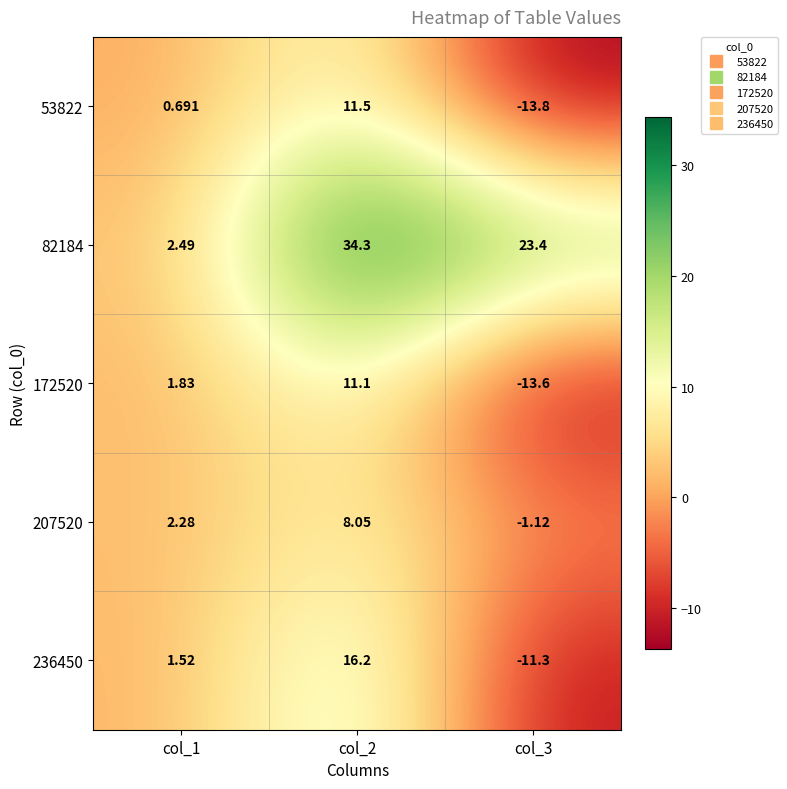

What is the smallest value displayed?

-13.8